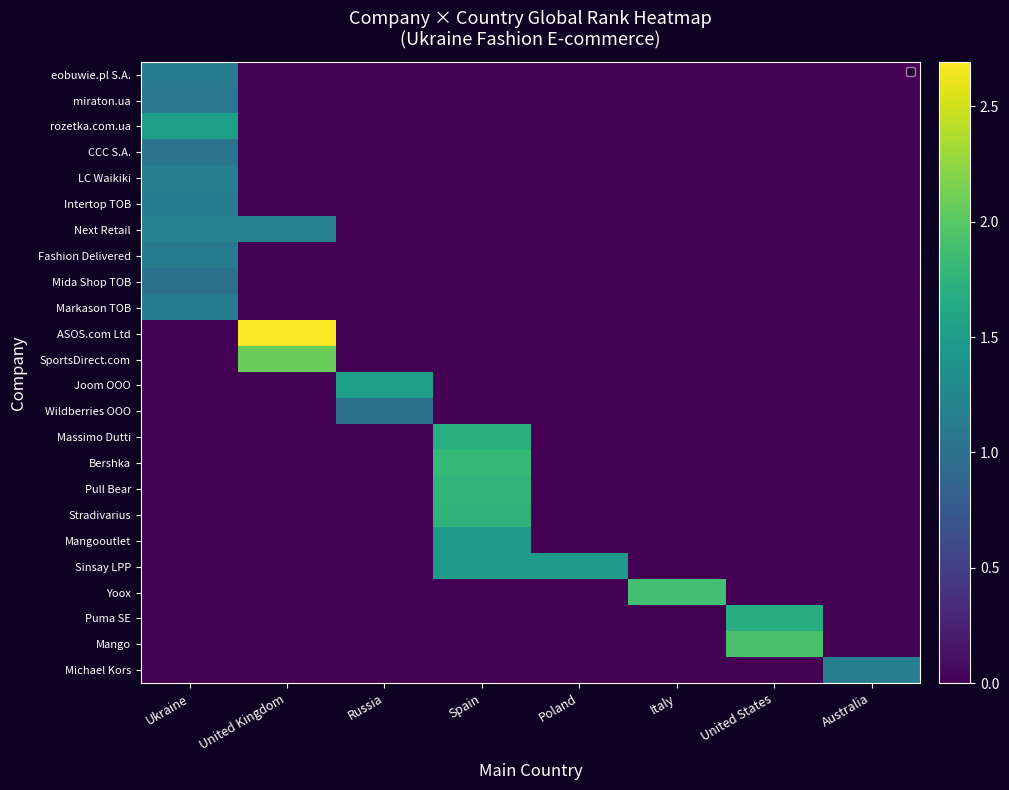

At how many categories does at least one series exceed 2?

1